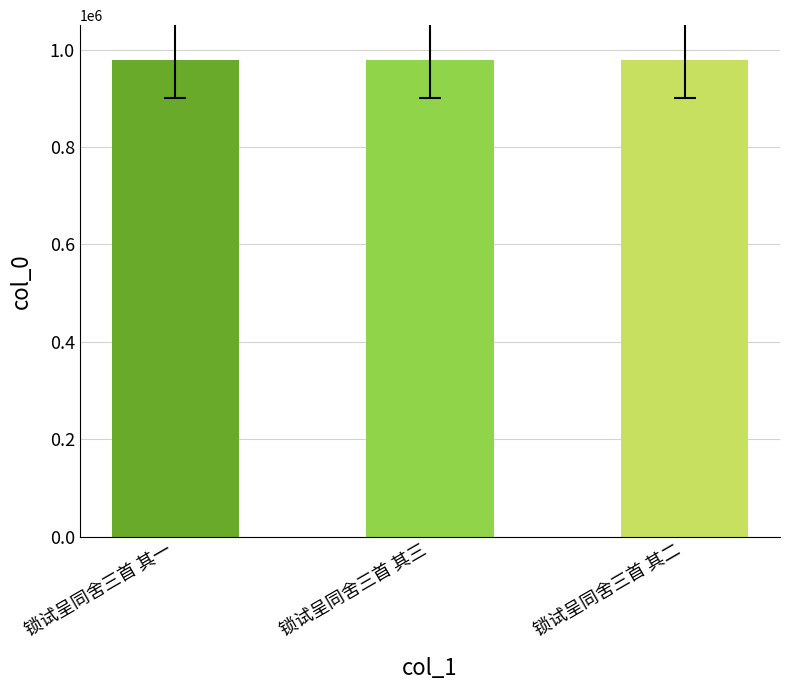

What is the value of the 1st bar from the left?

979339